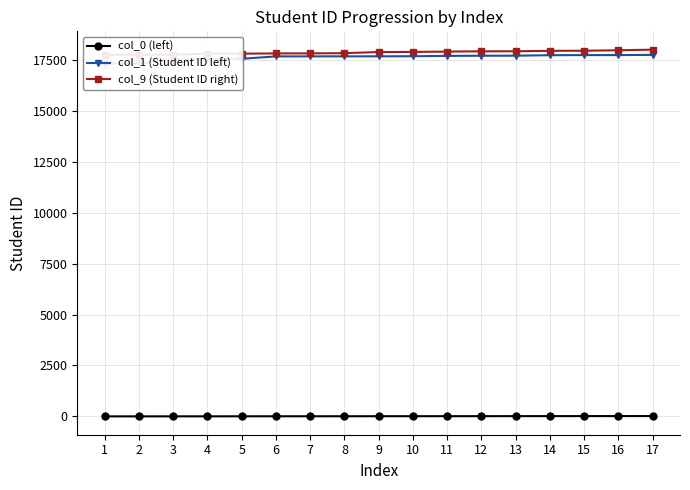

Is it true that col_0 (left) equals 3 at 3?

True